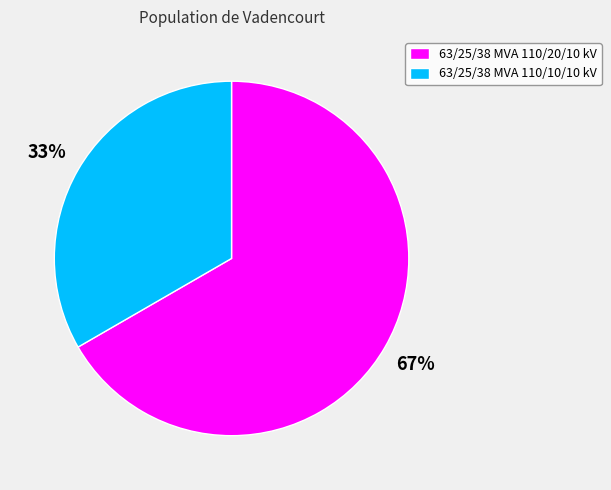

Do 63/25/38 MVA 110/20/10 kV and 63/25/38 MVA 110/10/10 kV together represent more than half of the pie?

Yes